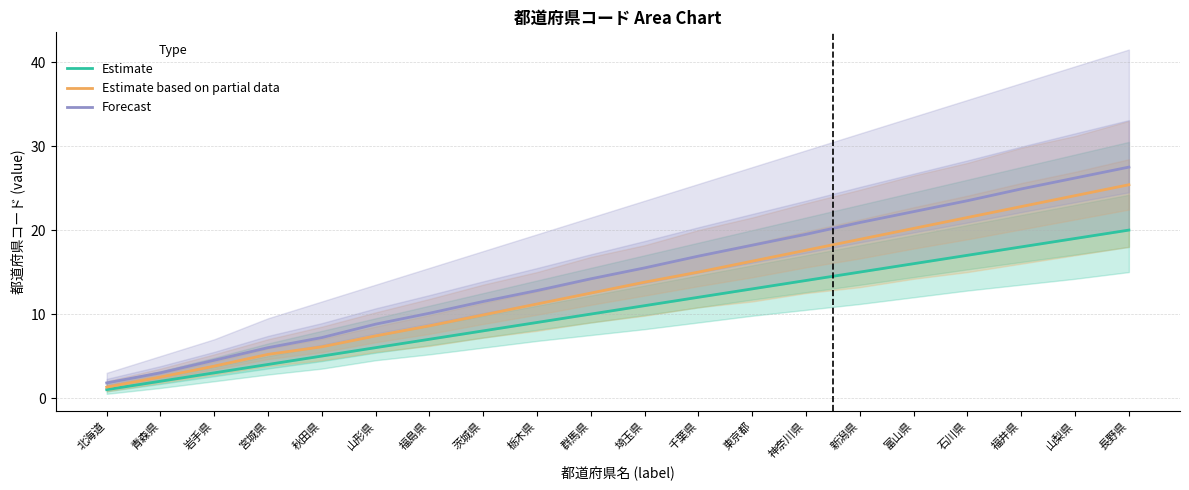

What is the sum of the Forecast values at 茨城県 and 千葉県?

28.4